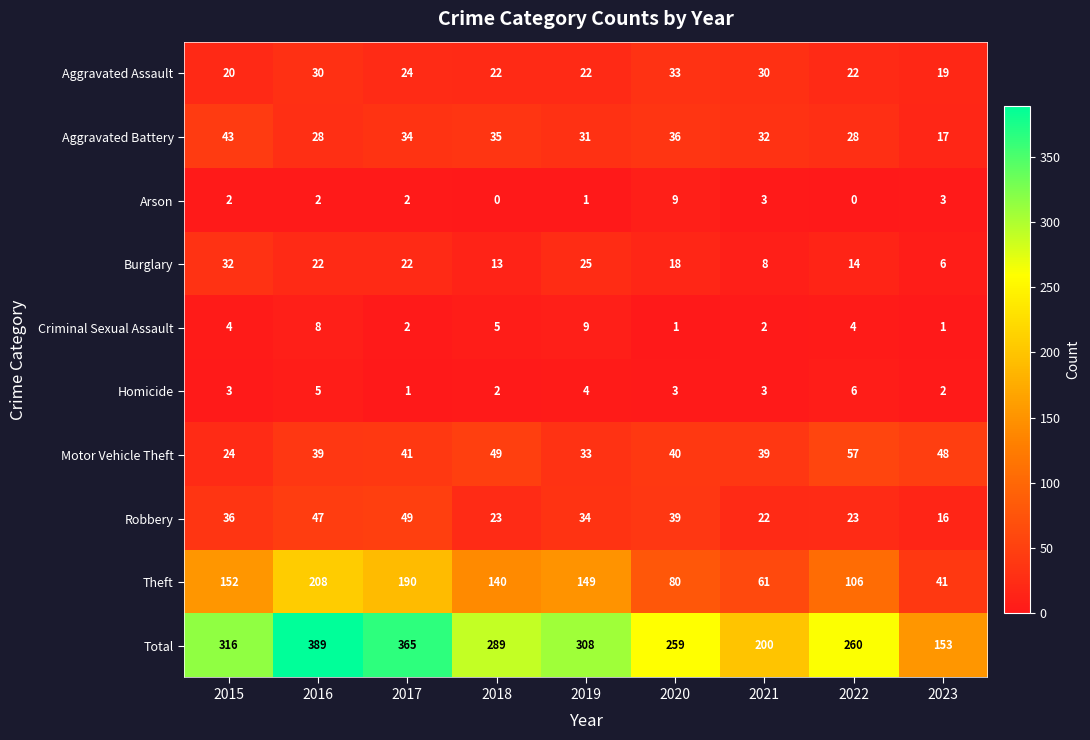

Which series has the largest total across all categories?

Total